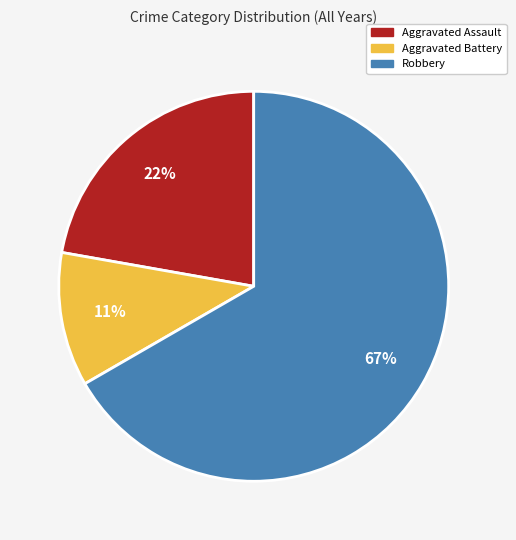

Does Robbery represent more than half of the total?

Yes